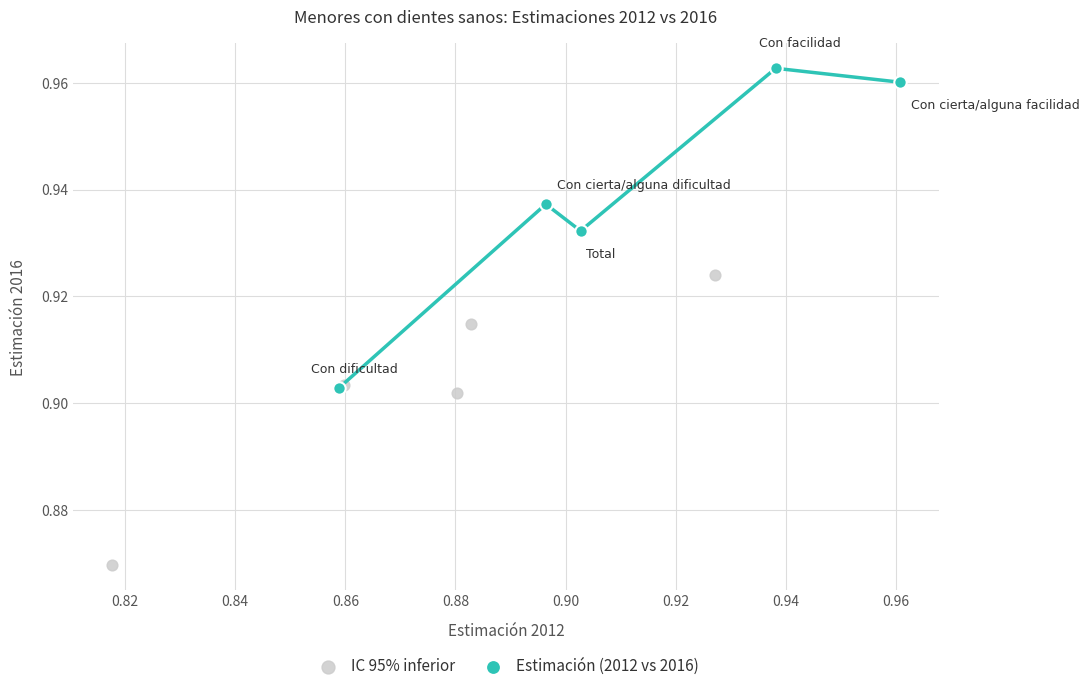

Which series has the largest Y range (max minus min)?

Estimación (2012 vs 2016)